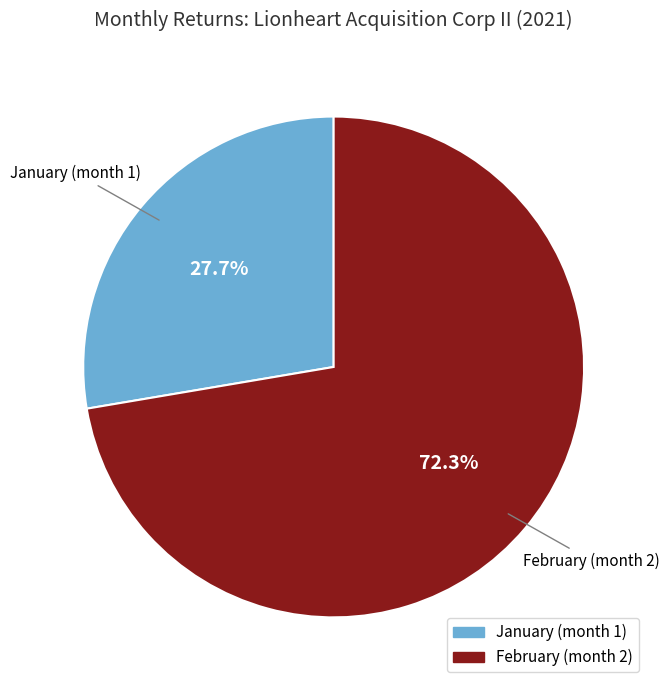

Does any single category account for the majority?

Yes